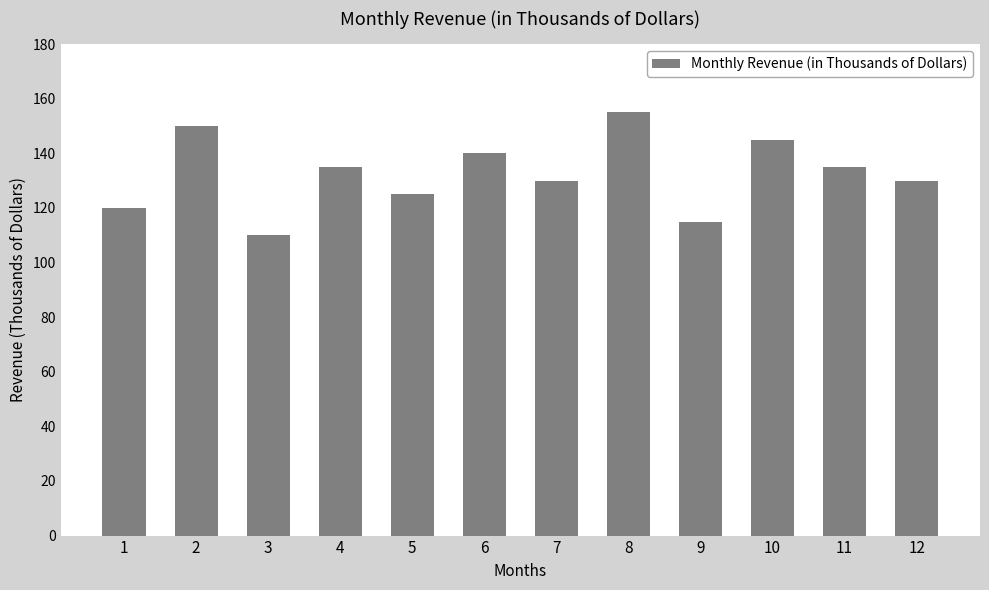

Count the number of categories in the chart.

12